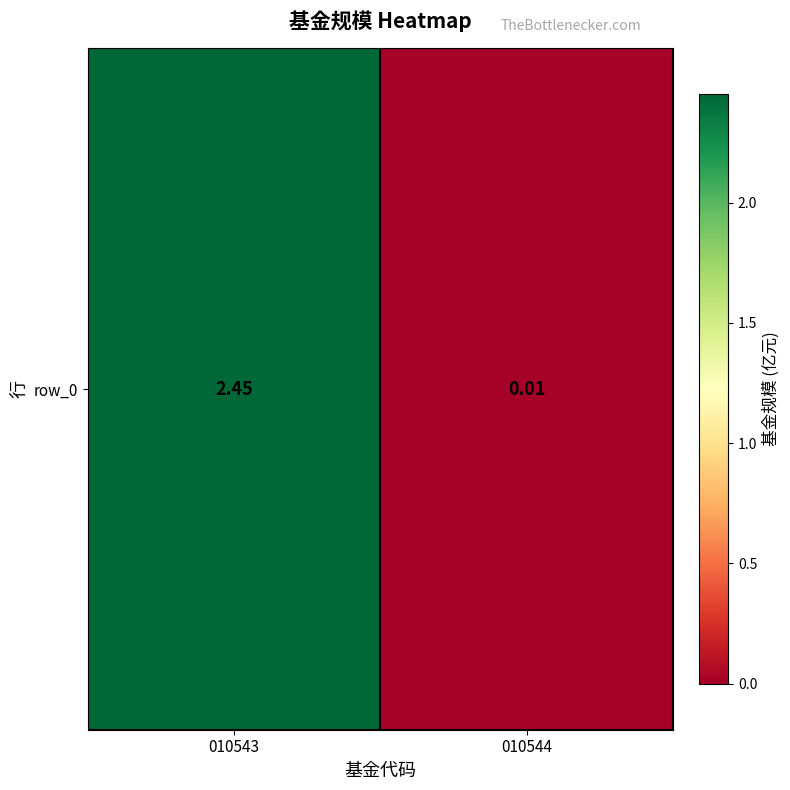

List the labels in order of value, largest first.

010543, 010544